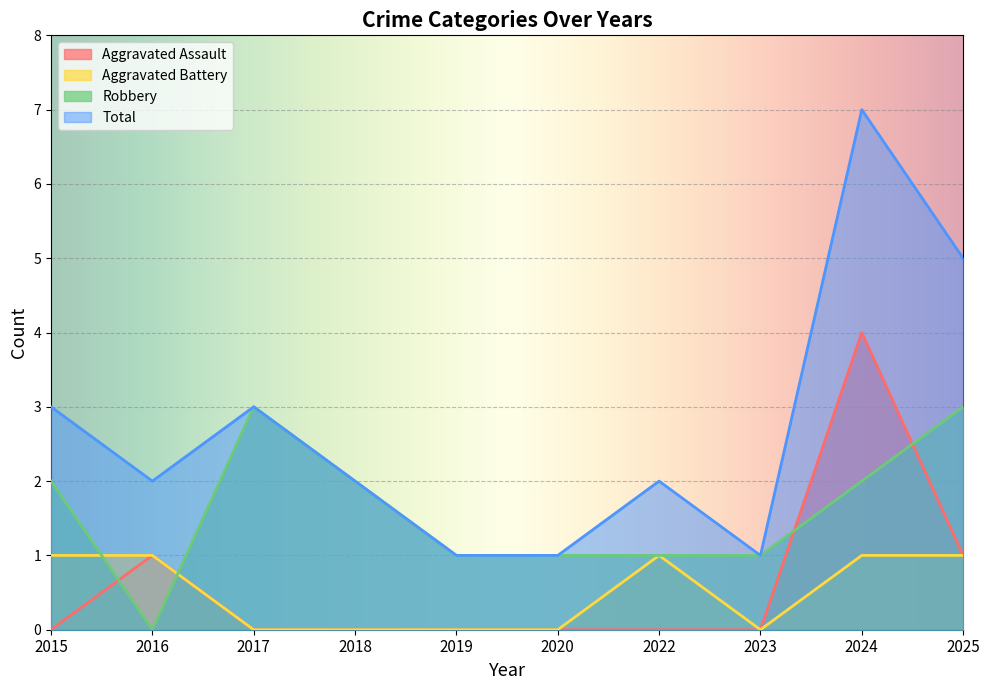

Is it true that Robbery equals 1 at 2023?

True